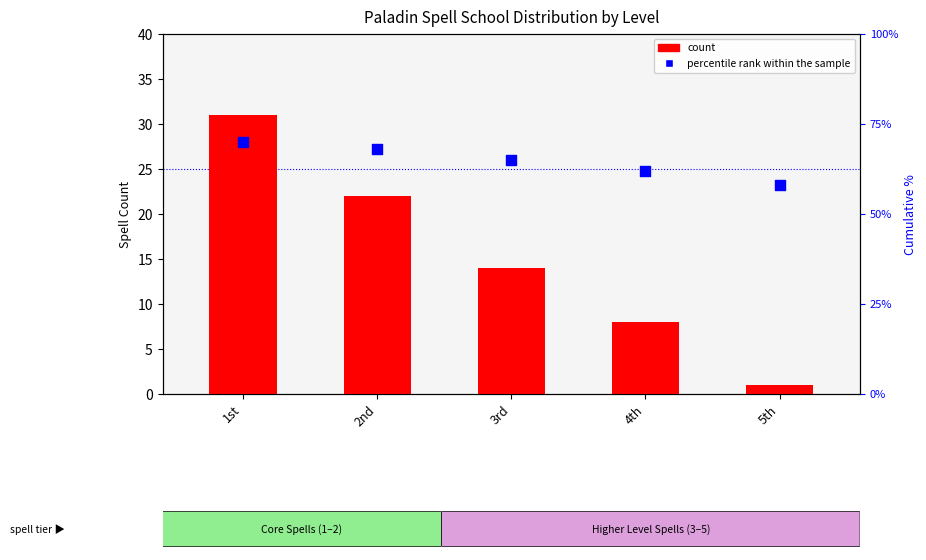

What are all the series names shown in the legend?

count, percentile rank within the sample